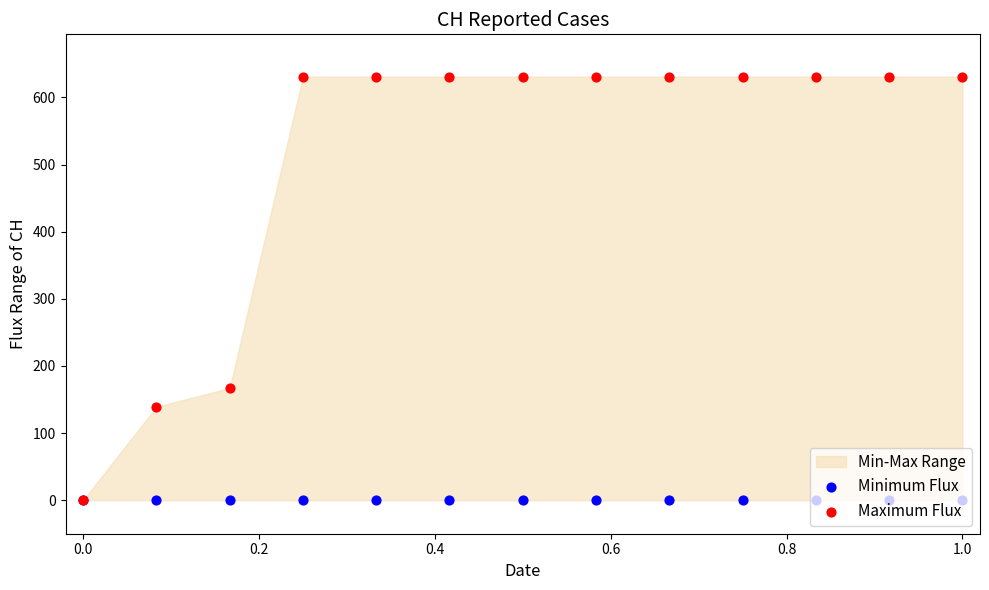

At how many categories does at least one series exceed 216?

10